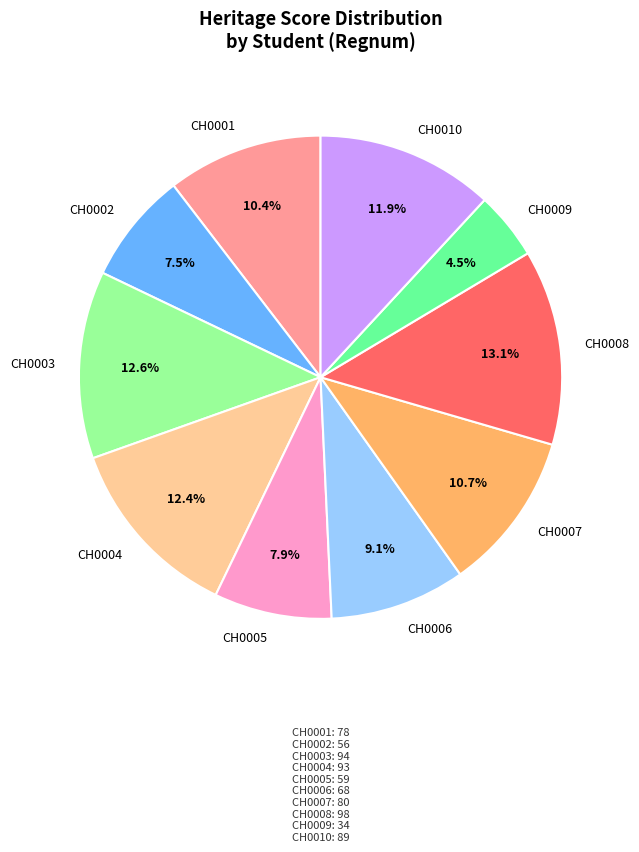

What is the ratio of the value at CH0007 to the value at CH0005?

1.4